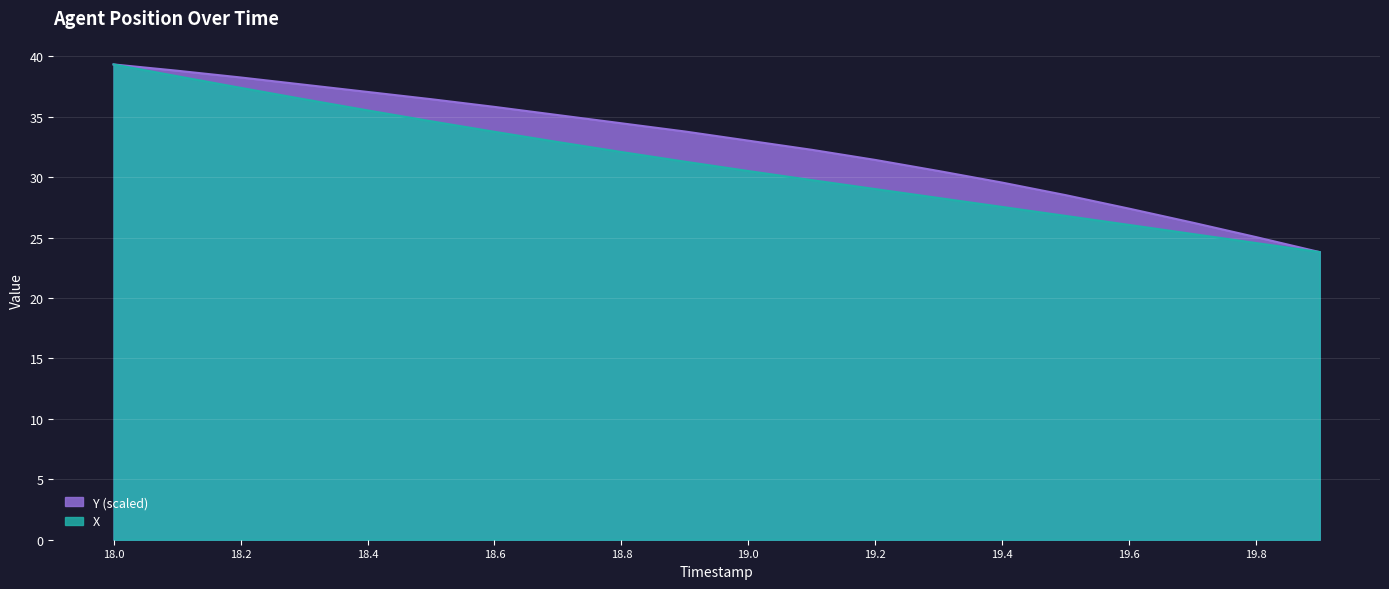

Which series has the largest total across all categories?

Y (scaled)